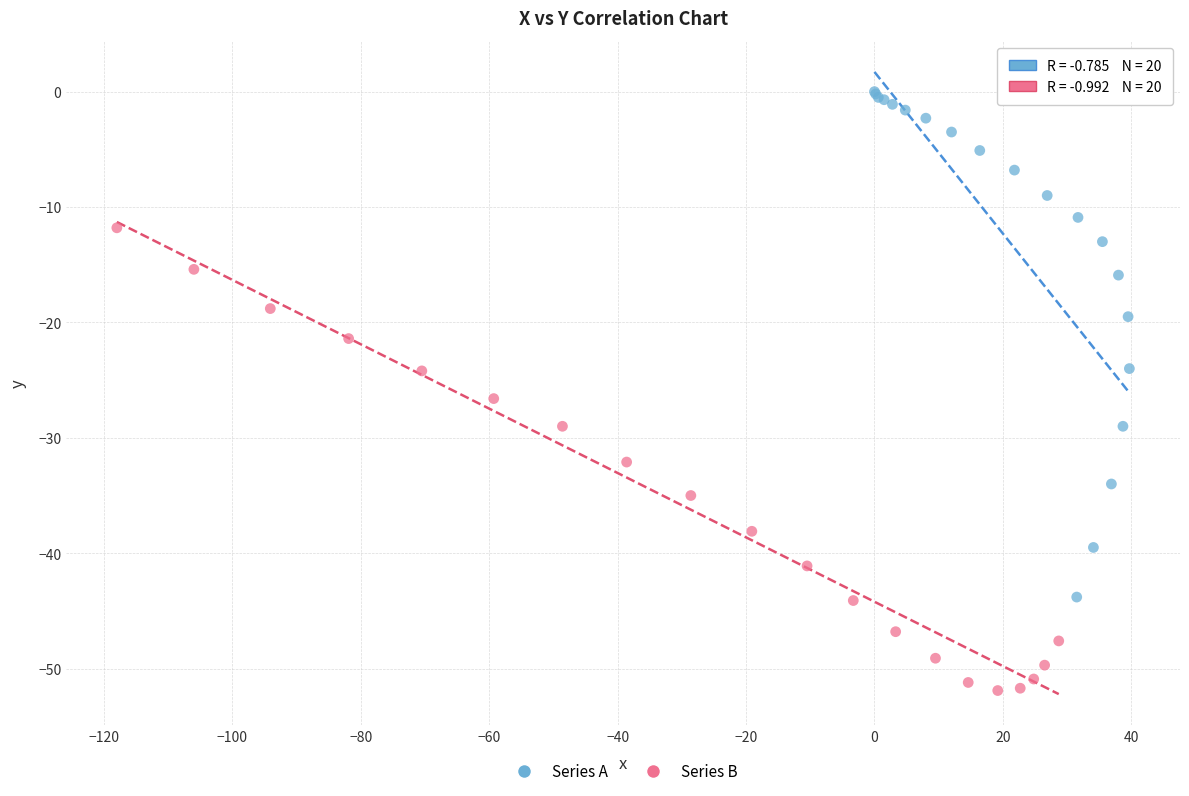

Which series contains the lowest Y value?

Series B